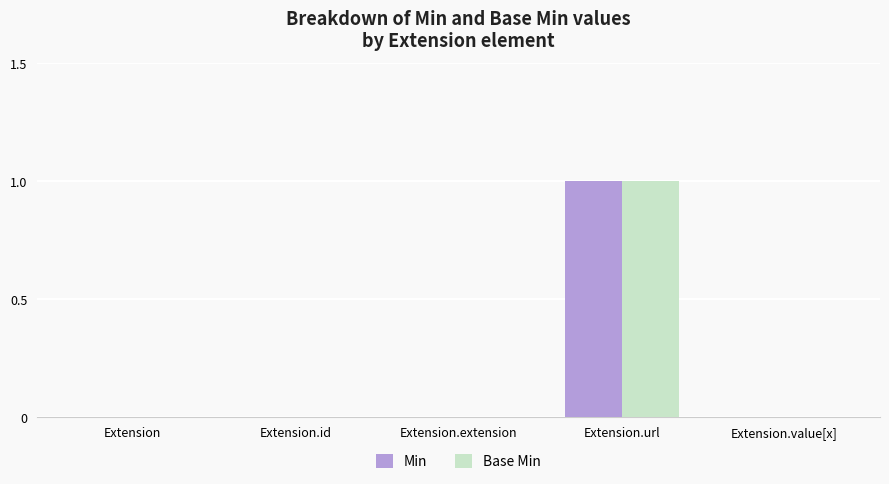

True or false: Base Min has a value of 0 at Extension.value[x].

True